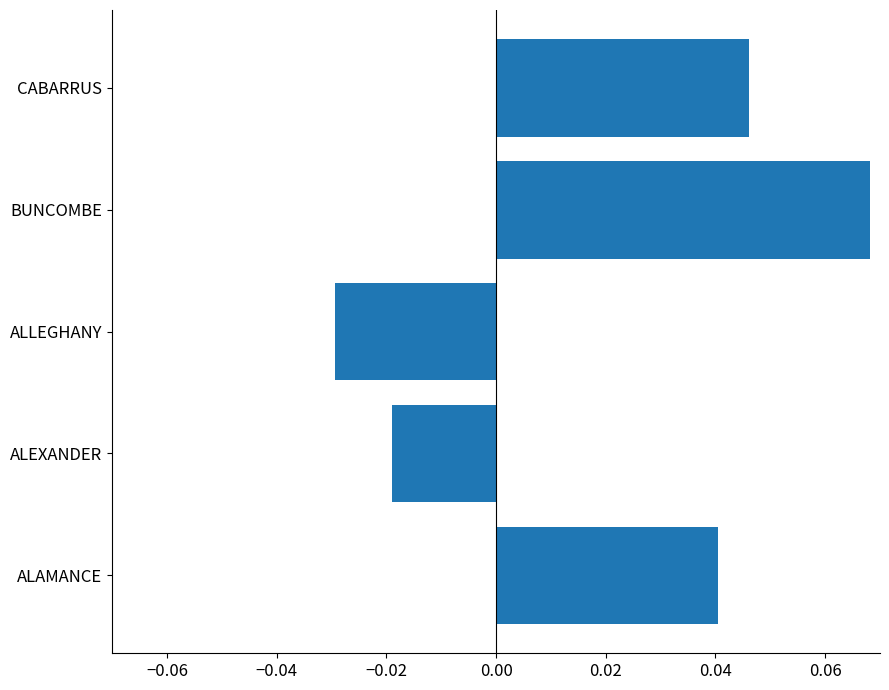

Rank the categories by value from lowest to highest.

ALLEGHANY, ALEXANDER, ALAMANCE, CABARRUS, BUNCOMBE